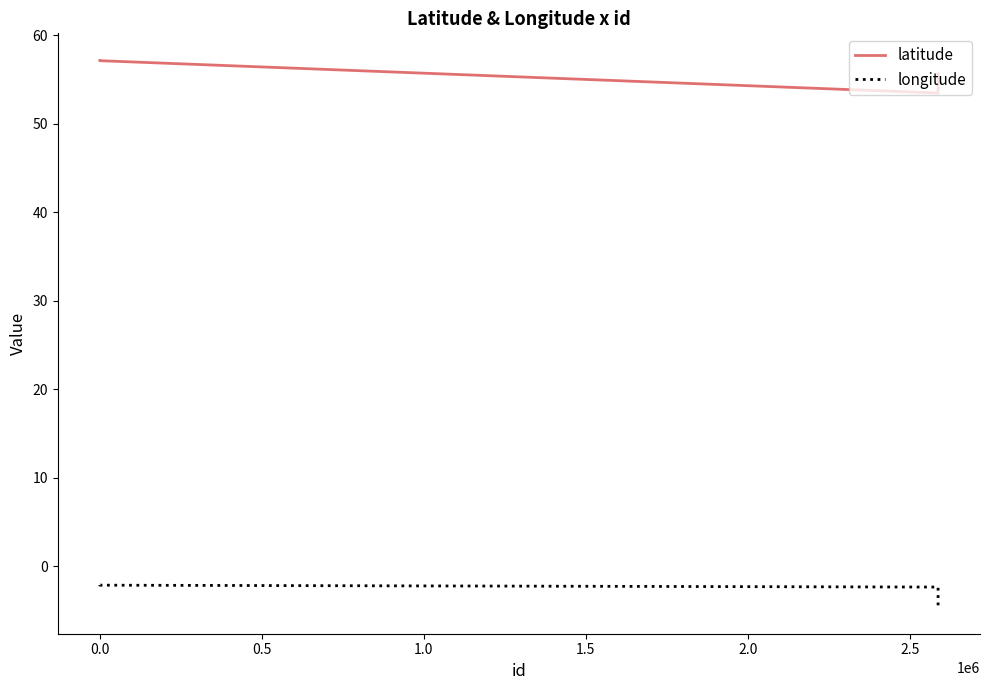

What is the difference between the maximum and minimum values in the latitude series?

3.7